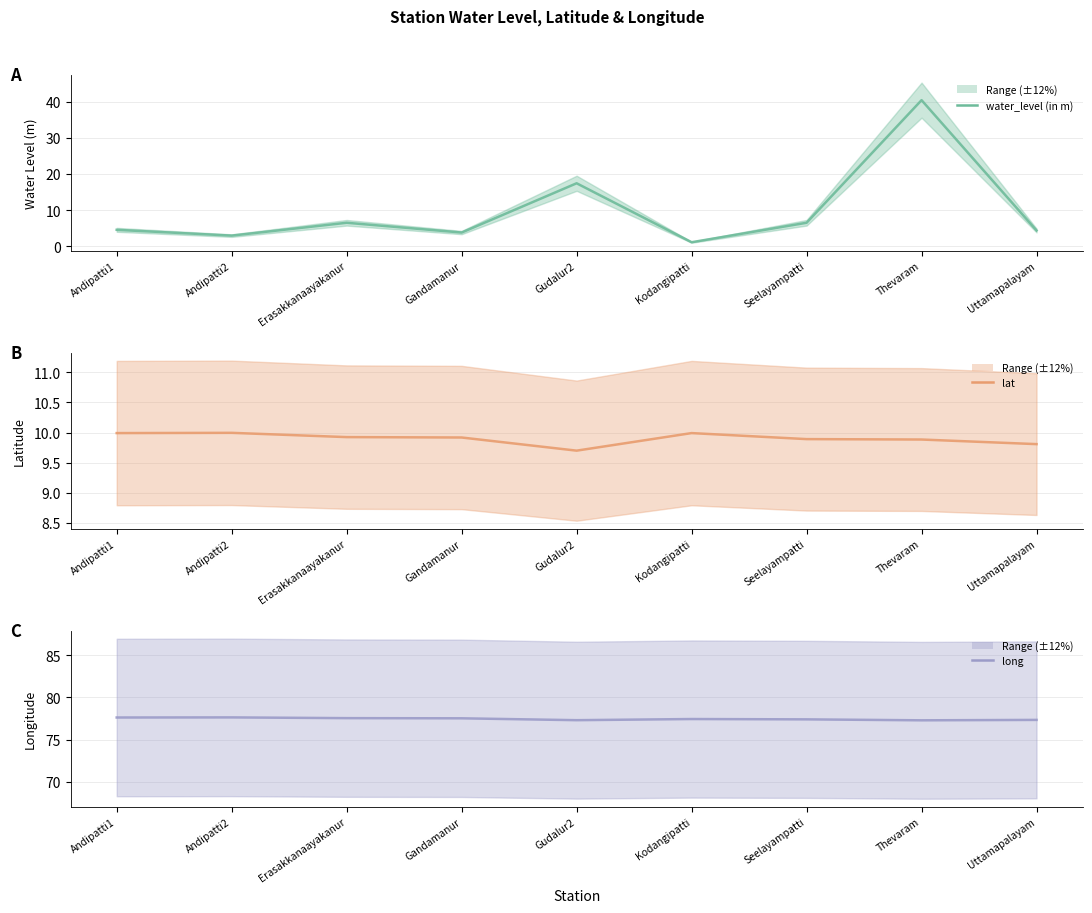

Which category has the highest value in the lat (mean) series?

Andipatti2